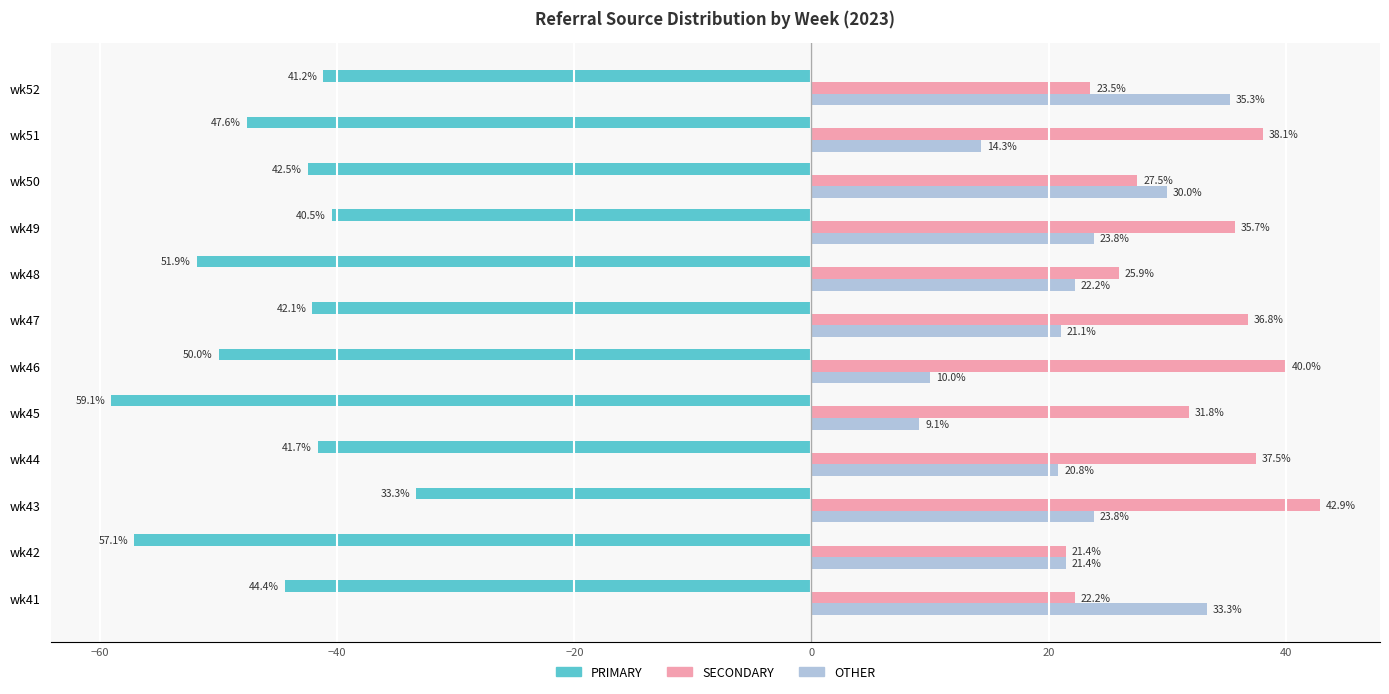

What is the approximate value of OTHER at wk42?

21.4